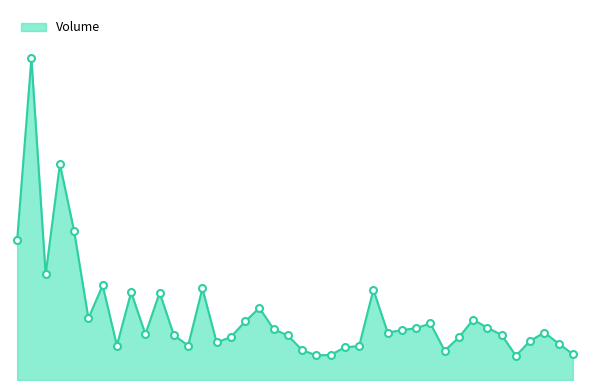

What is the minimum value shown in the chart?

3891300